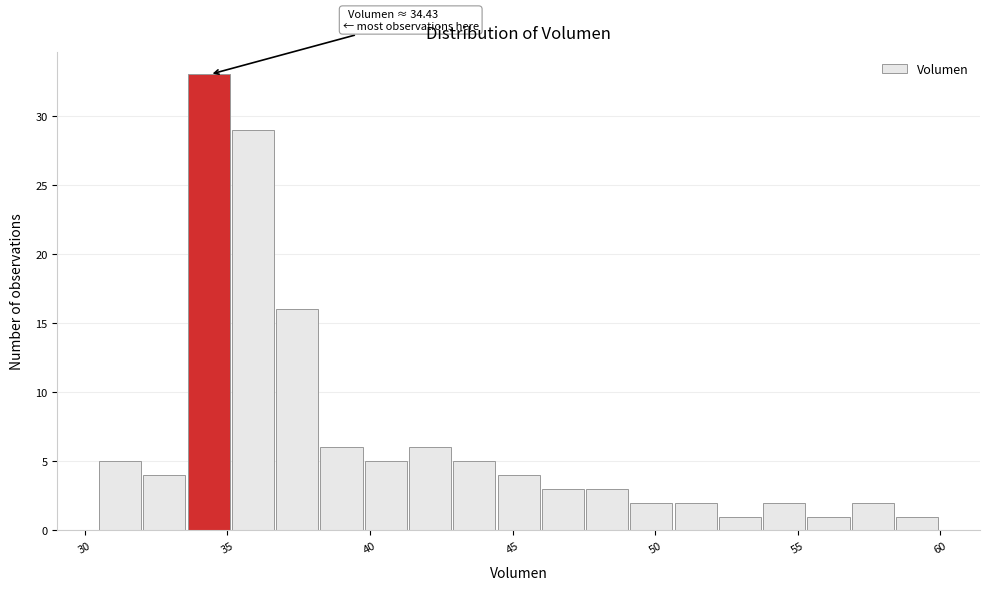

Around what value on the x-axis is the tallest bar? Give the approximate position of its centre, as read against the axis.

34.5